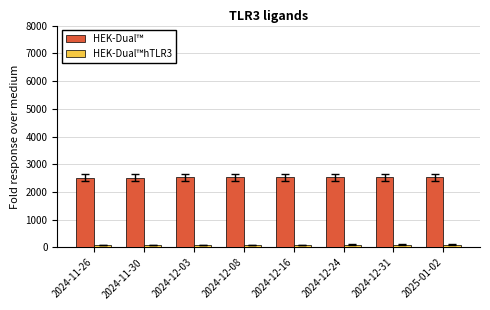

List the series in order of their overall mean, lowest first.

HEK-Dual™hTLR3, HEK-Dual™